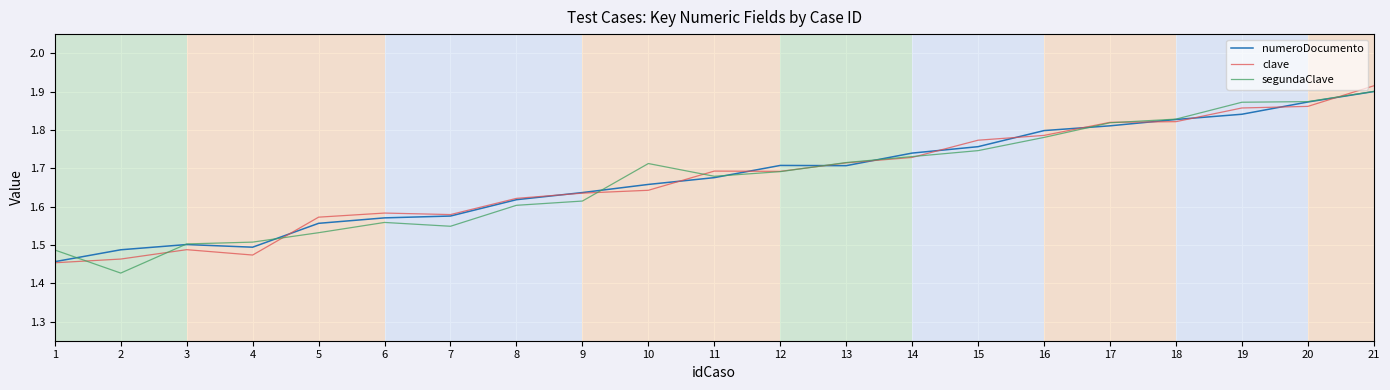

True or false: clave and numeroDocumento cross at least once.

True